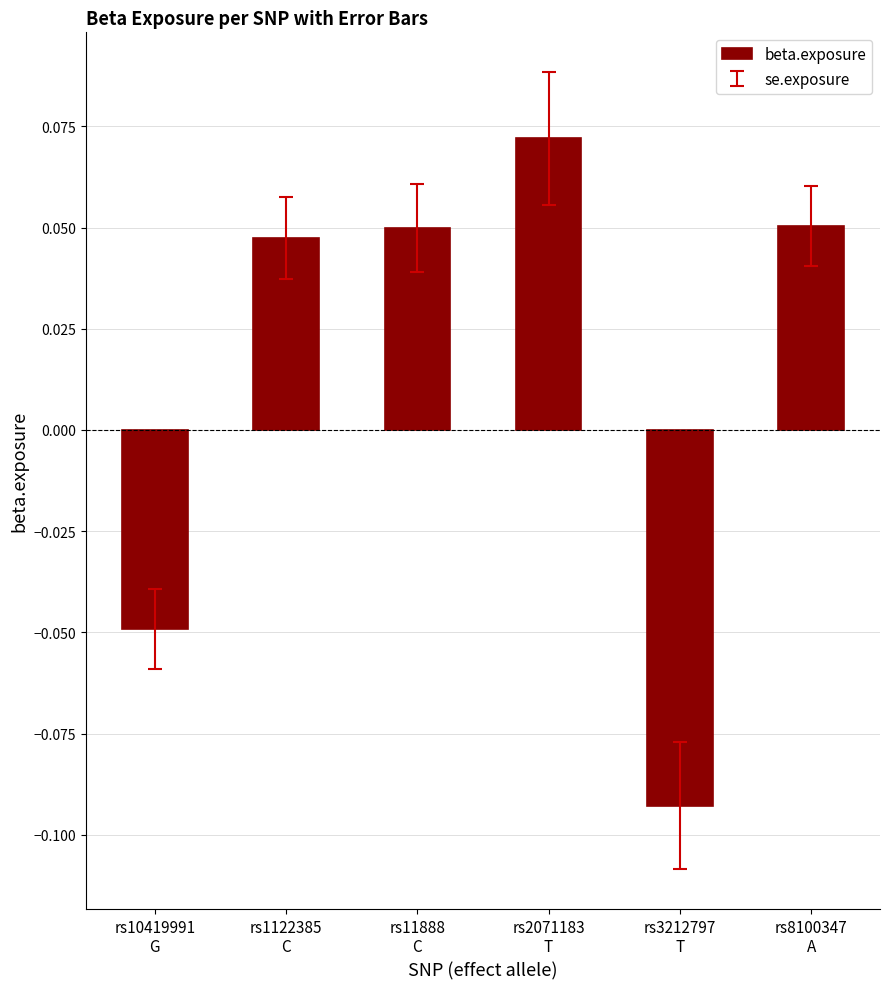

Where does the data first go above 0?

rs1122385
C